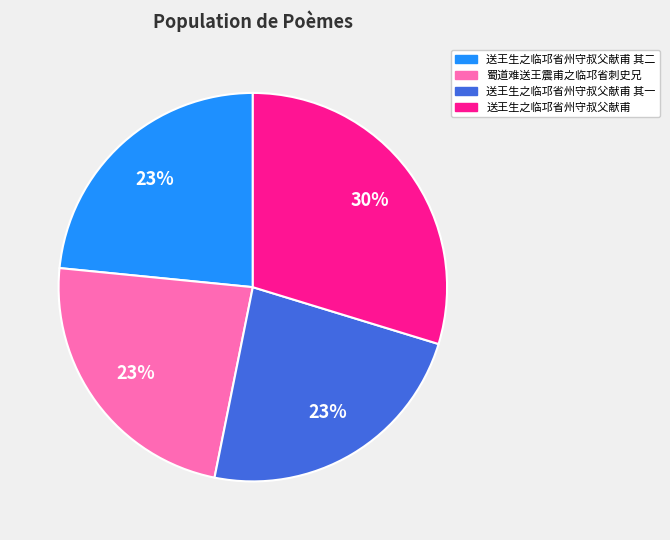

To the nearest percent, what percentage of the pie is 送王生之临邛省州守叔父献甫 其一?

23%